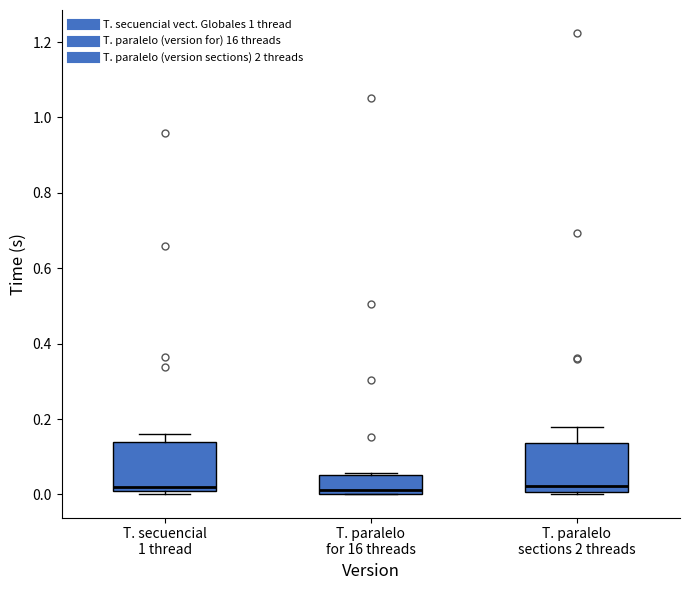

Reading left to right, transcribe this box plot: for each box, give where its median line is, the range the box spans, and where its two whiskers end, as read against the y-axis. The values are not printed on the chart, so give them approximately, as read against the axis.

T. secuencial 1 thread: median 0.02, box 0.00 to 0.14, whiskers 0.00 (just below the box's lower edge) to 0.16
T. paralelo for 16 threads: median 0.02, box 0.00 to 0.06, whiskers 0.00 to 0.06
T. paralelo sections 2 threads: median 0.02, box 0.00 to 0.14, whiskers 0.00 (just below the box's lower edge) to 0.18